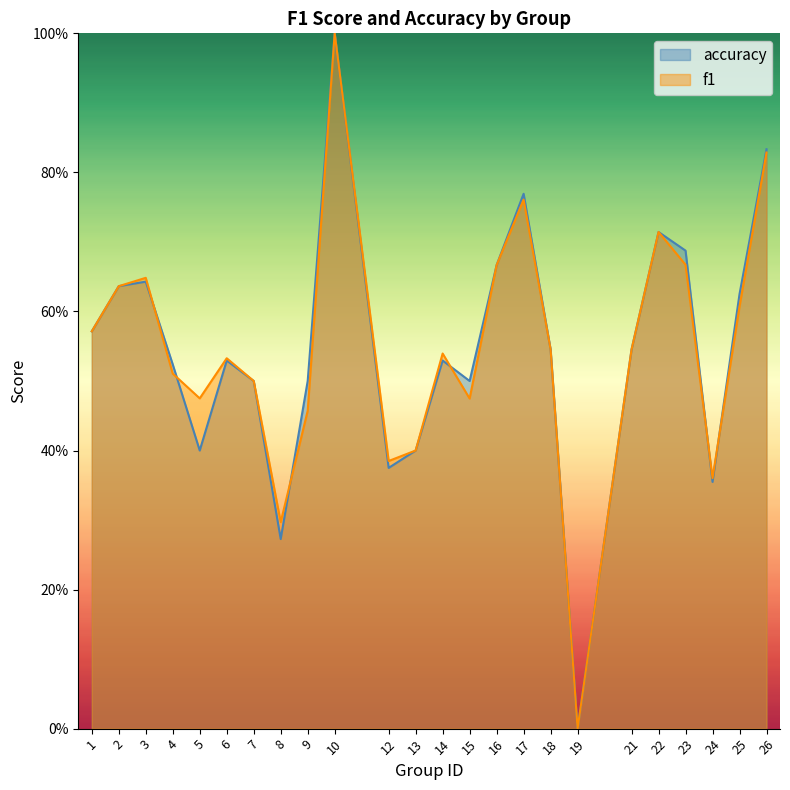

List the labels in order of accuracy value, smallest first.

19, 8, 24, 12, 5, 13, 7, 9, 15, 4, 6, 14, 18, 21, 1, 25, 2, 3, 16, 23, 22, 17, 26, 10